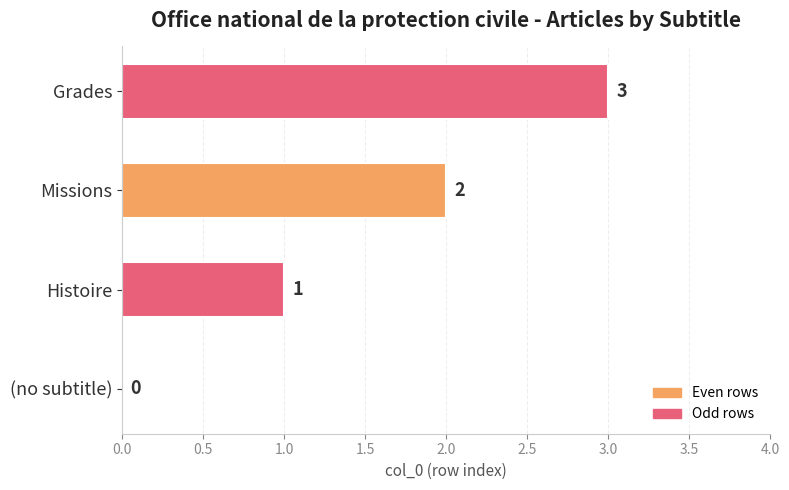

What is the change in value from Histoire to Grades?

+2